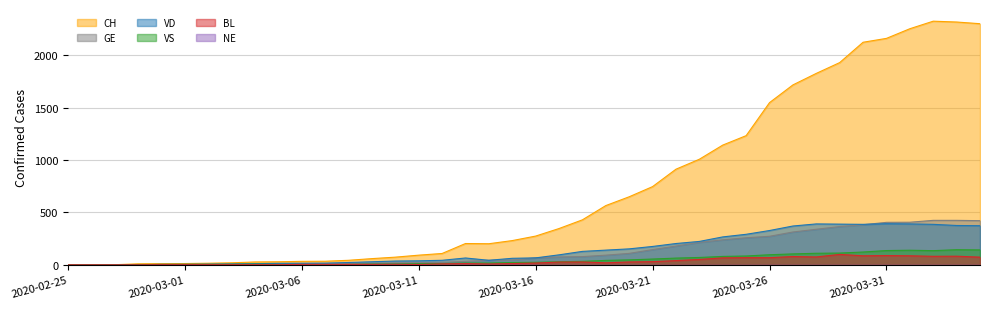

What position from the right is 2020-04-03?

2